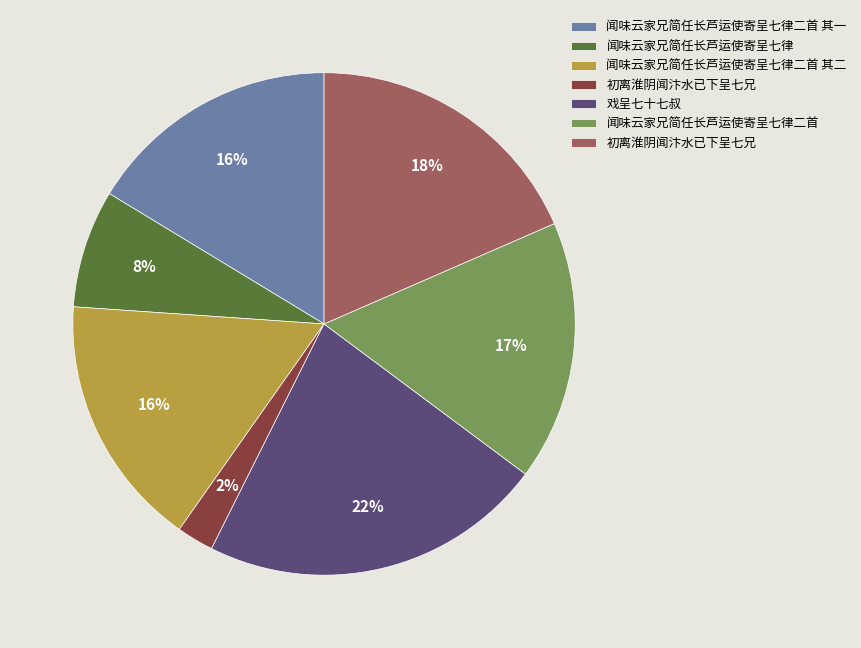

Does any single category account for the majority?

No